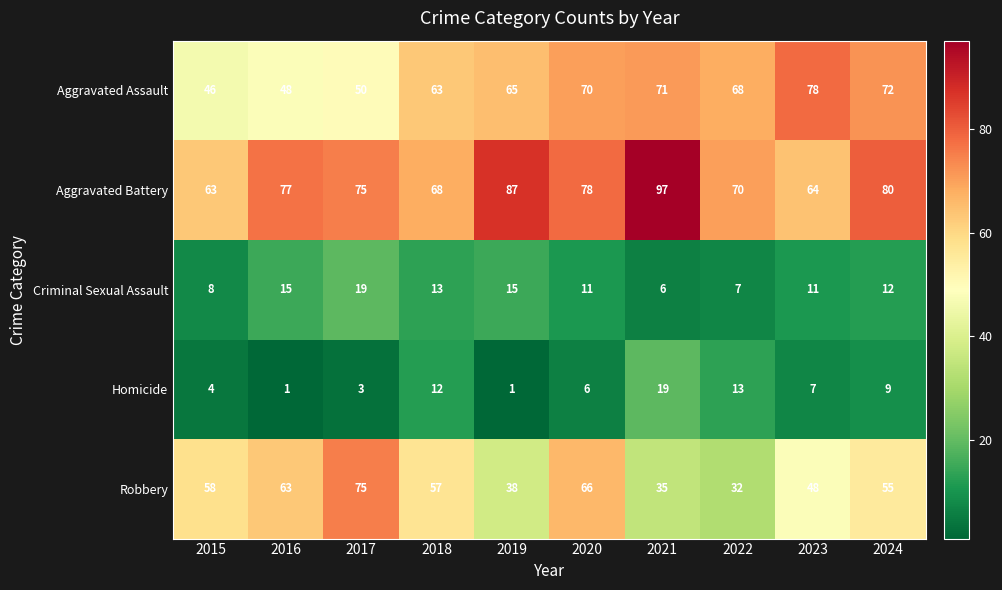

Which series has the largest range (max minus min)?

Robbery